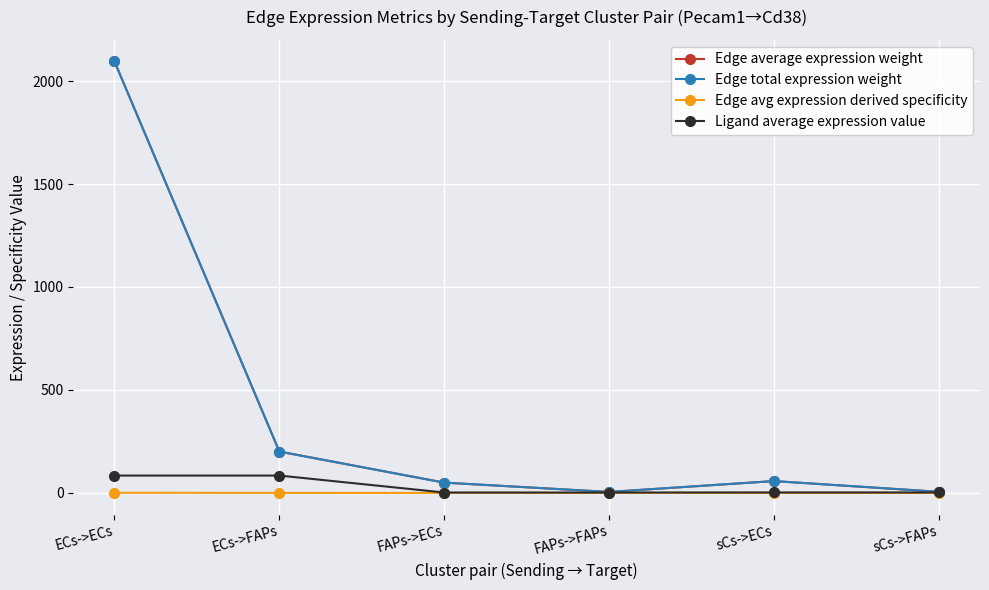

Is this an area chart (filled region under the line)?

No